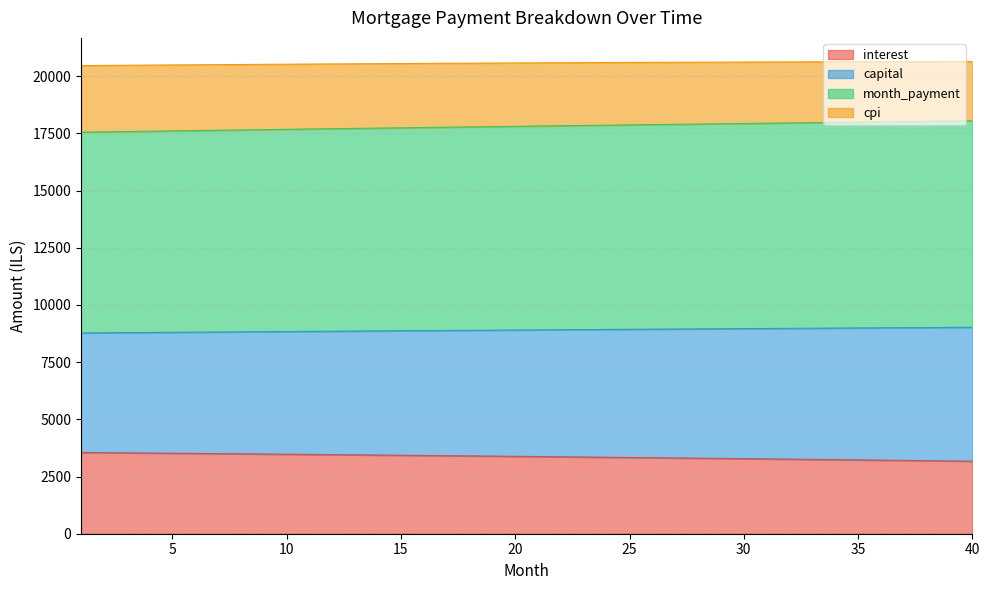

What is the difference between the capital values at 16 and 30?

87.6